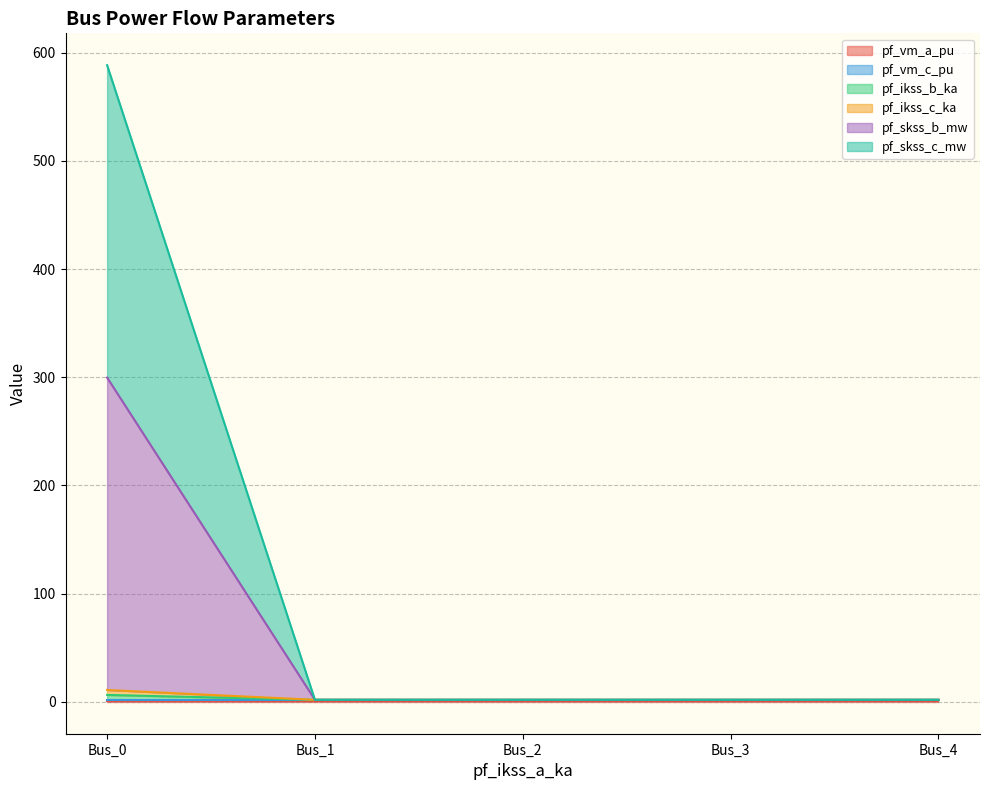

Does the chart display data point markers on the line(s)?

No